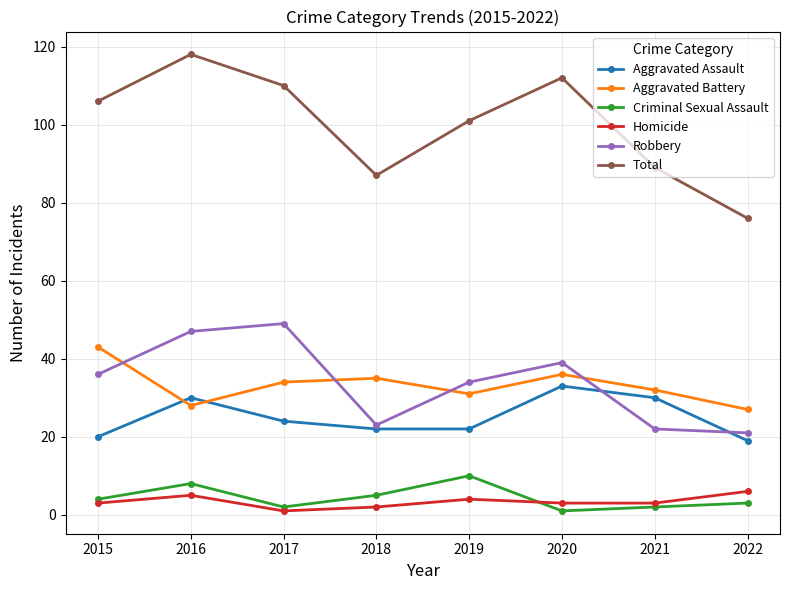

True or false: Robbery and Homicide intersect in this chart.

False